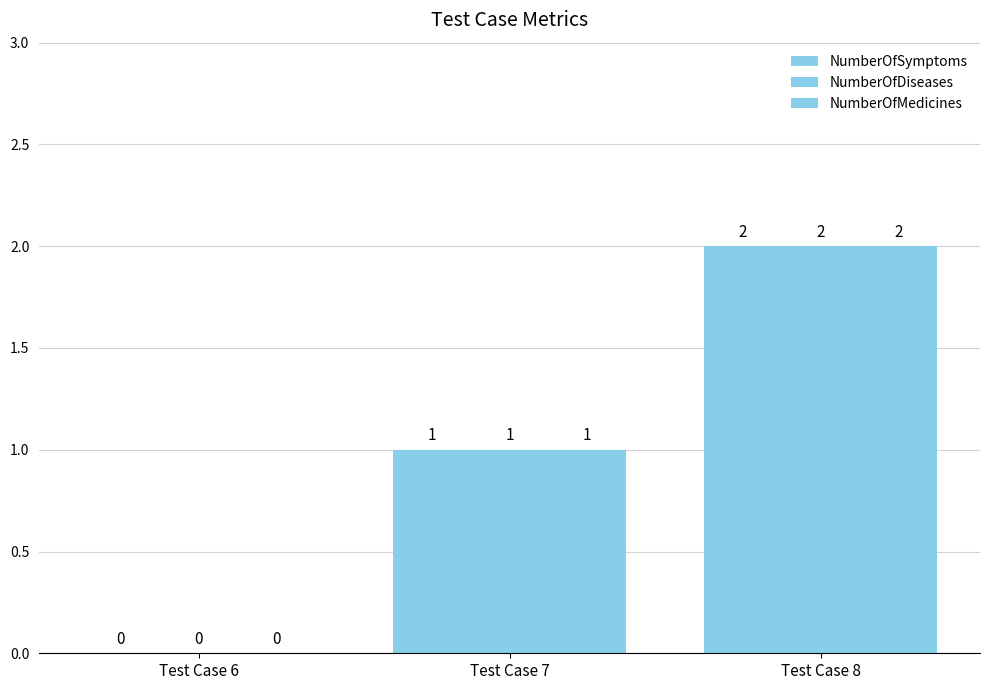

Does the chart contain stacked bars?

No